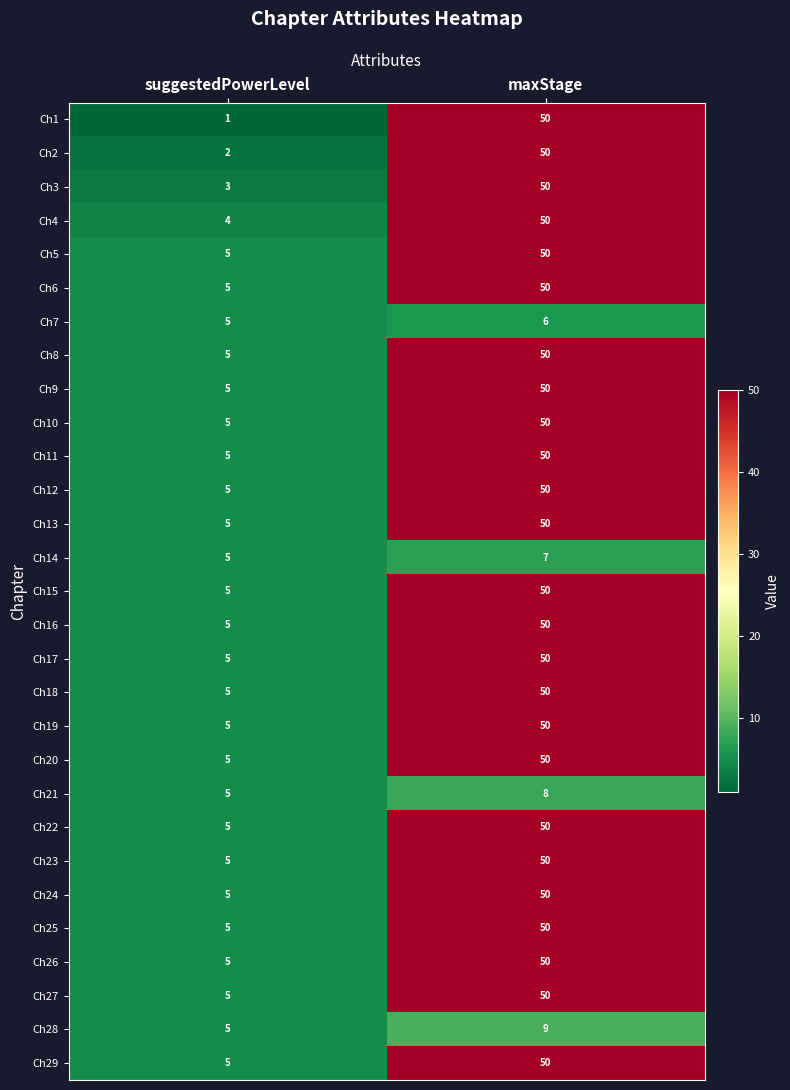

Between suggestedPowerLevel and maxStage, which series saw the biggest shift?

Ch1